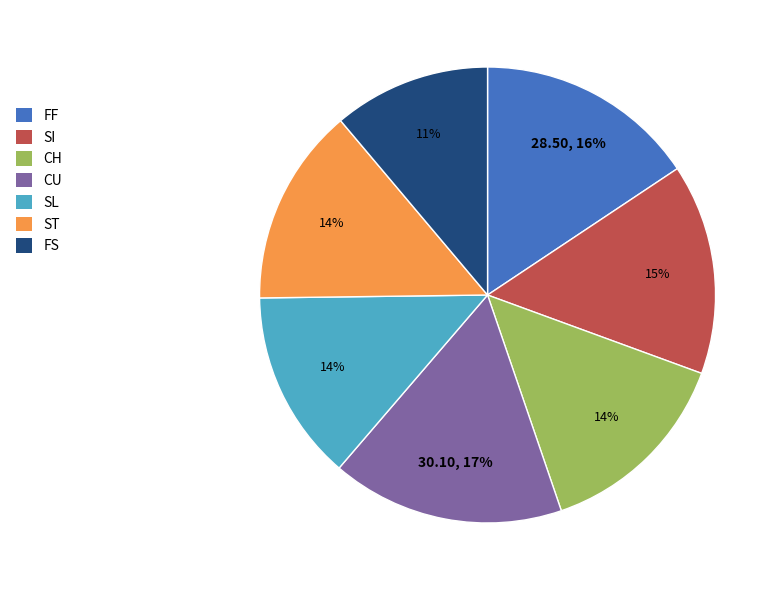

How many segments does this pie chart have?

7